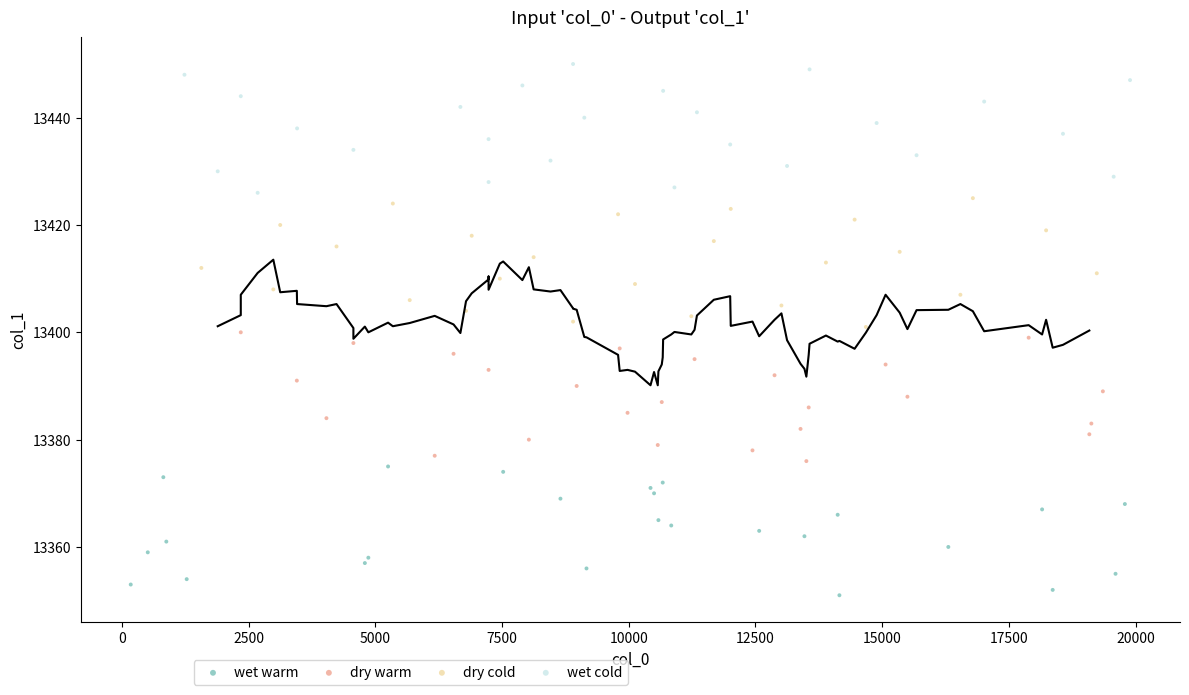

Which series reaches the minimum Y coordinate?

wet warm